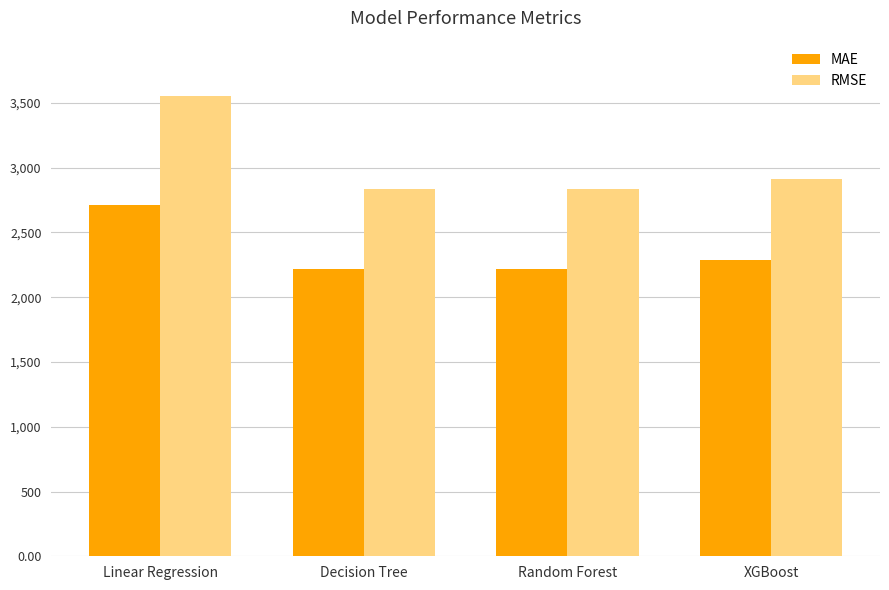

Is it true that MAE equals 2285.7 at XGBoost?

True